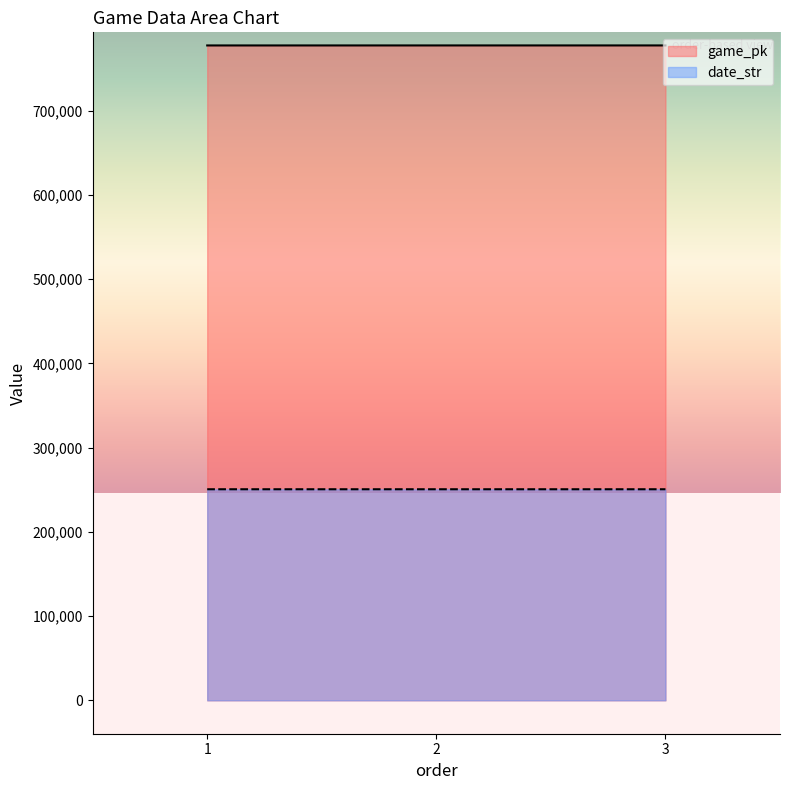

How many data points in game_pk are above 777568?

1